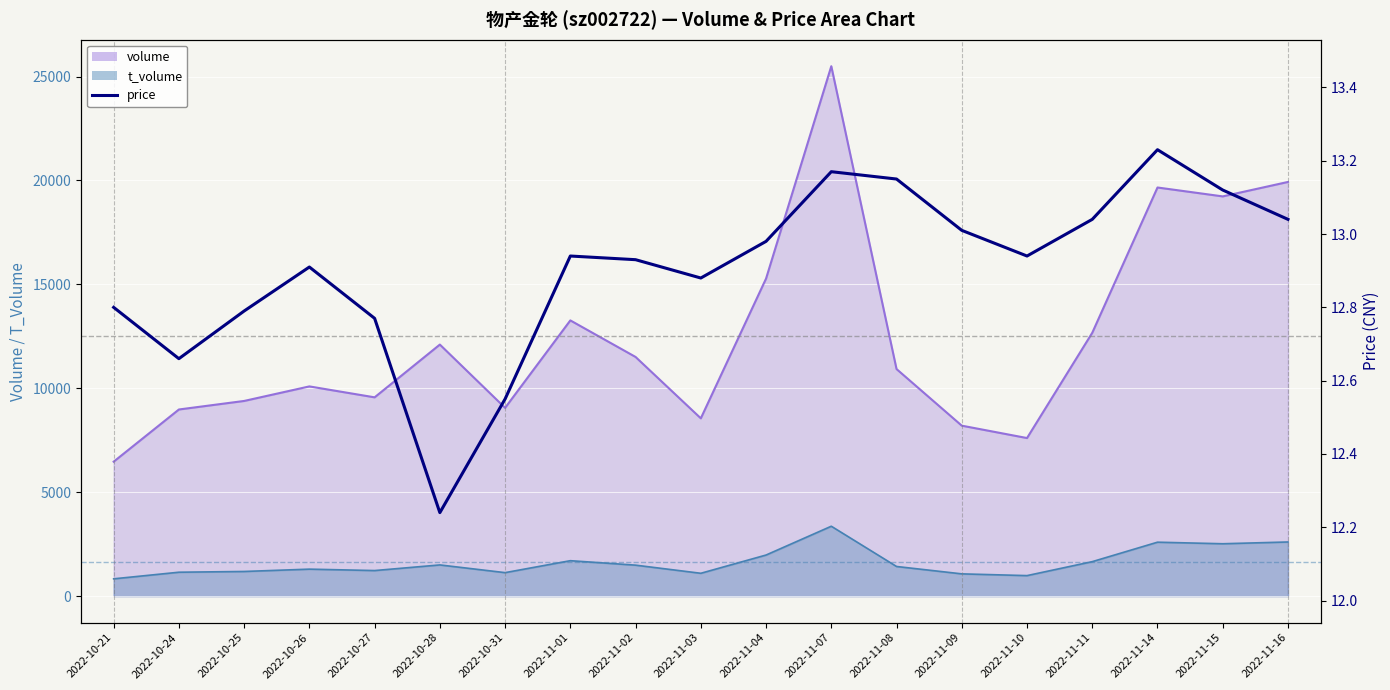

Where is the data nearest to the value 12?

2022-10-28